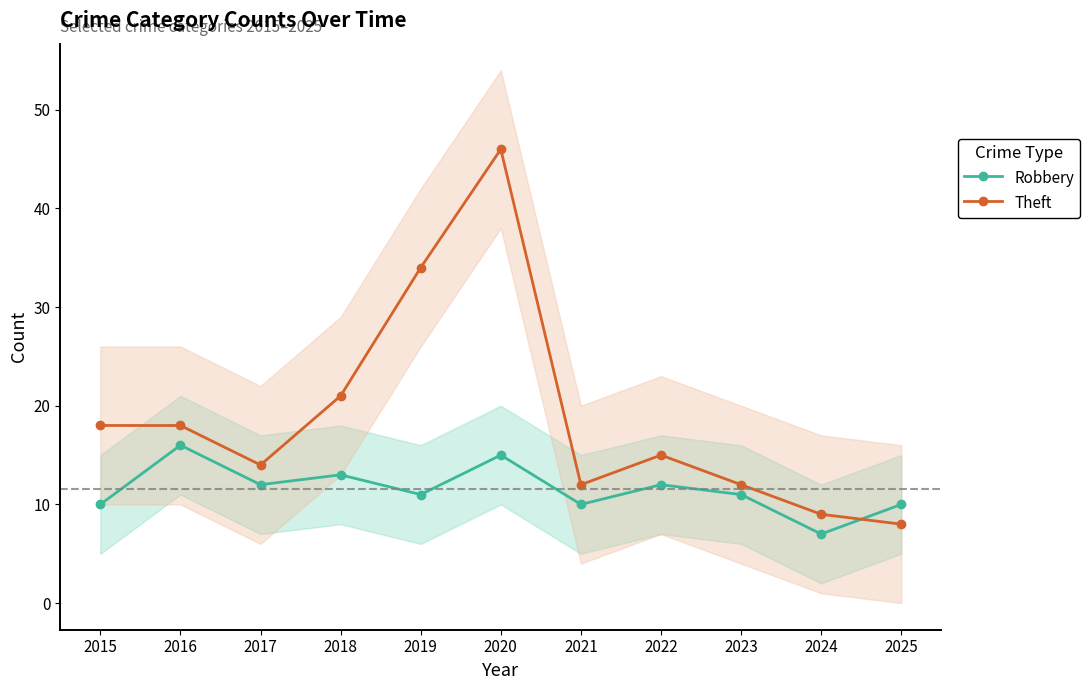

What is the spread (max minus min) of values at 2018?

8